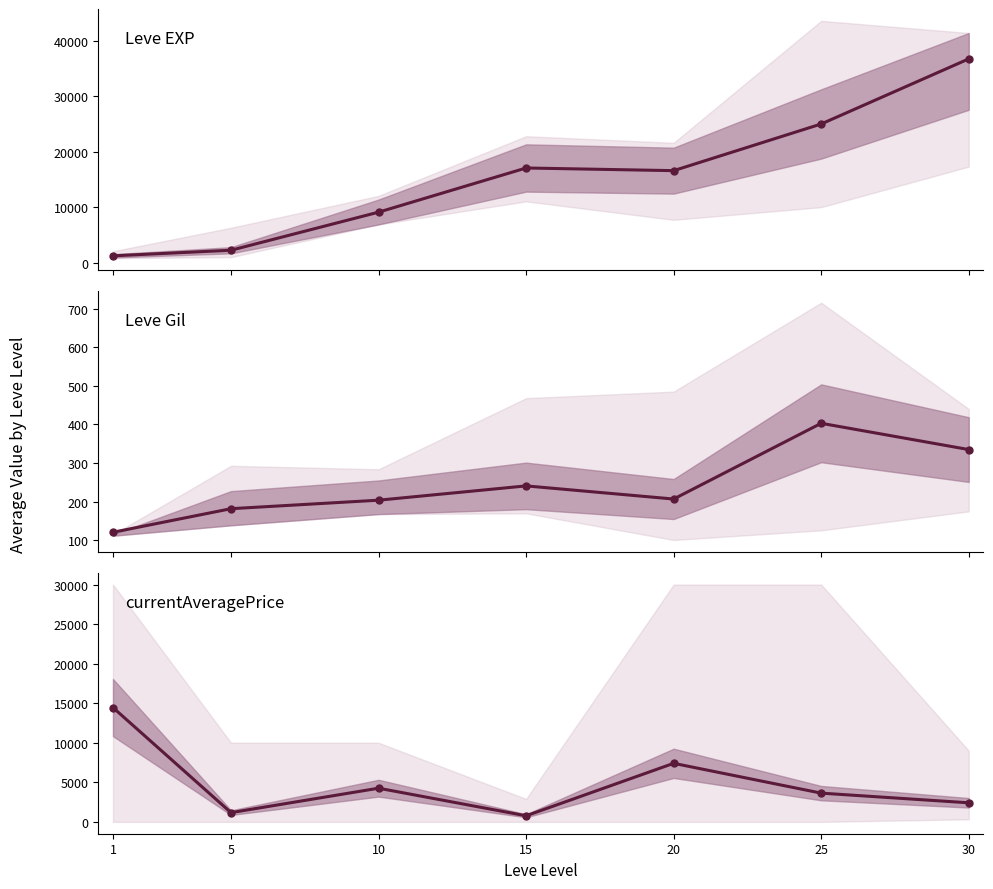

Count the number of categories in the chart.

7